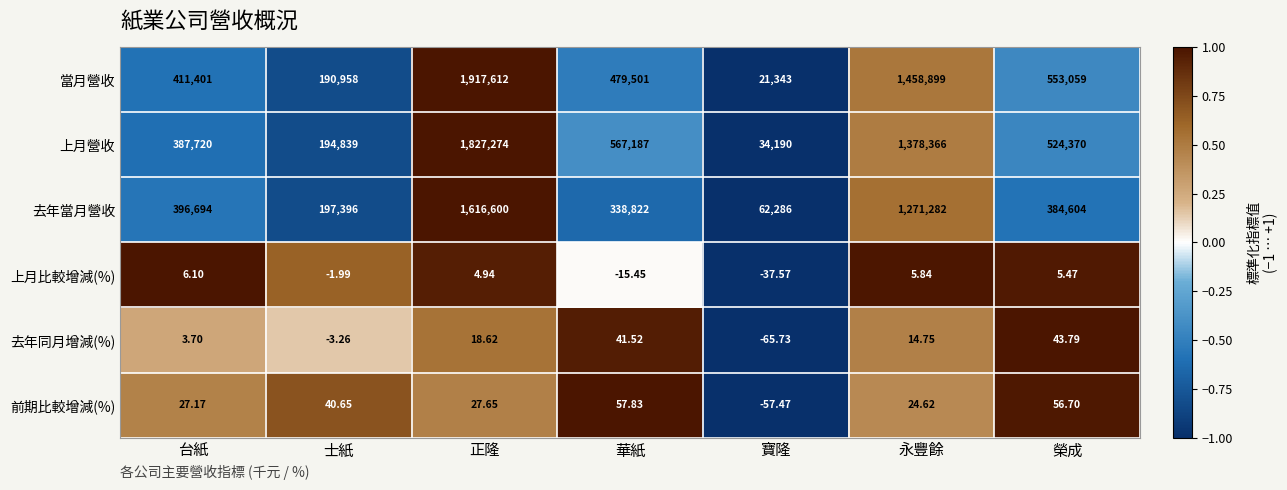

What is the total value across all series at 華紙?

1385593.9